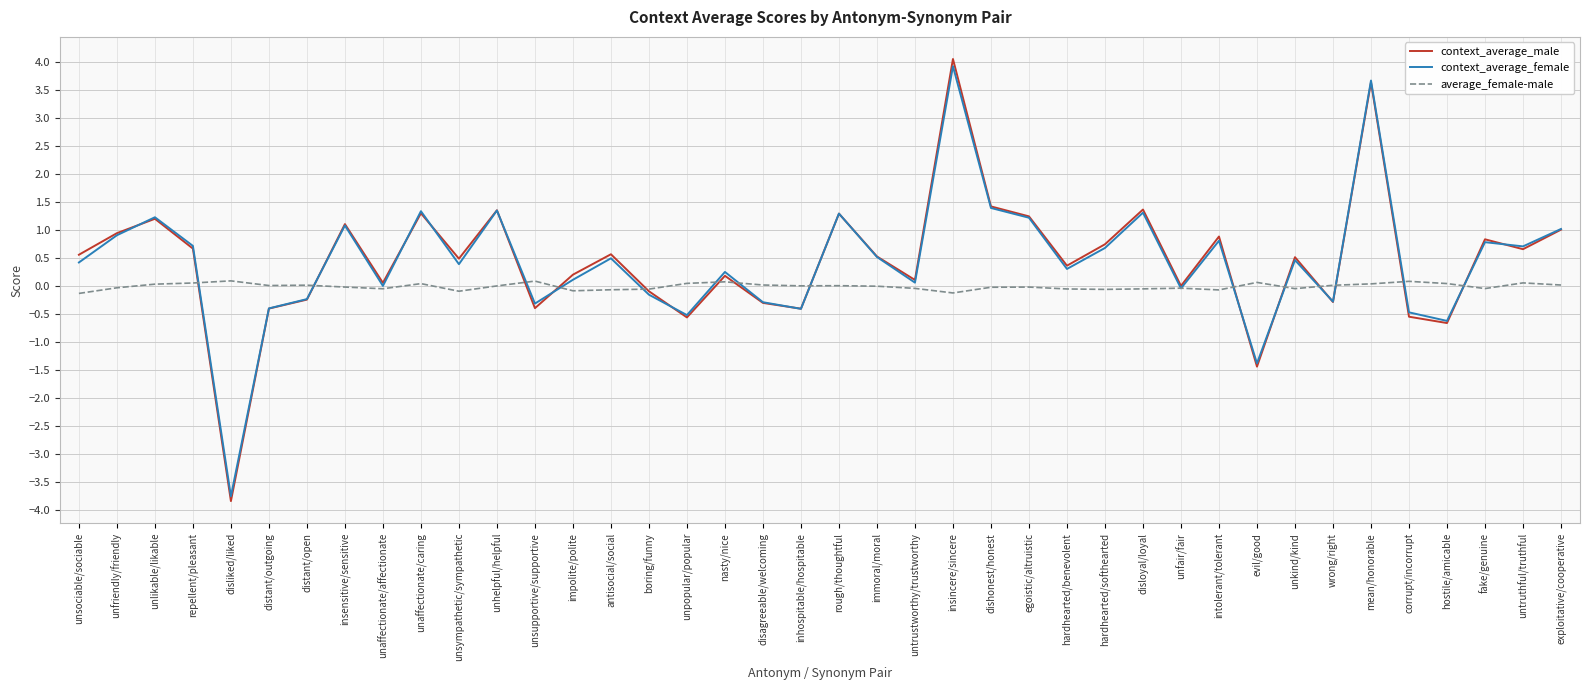

True or false: average_female-male has more than 0 interior local peaks.

True